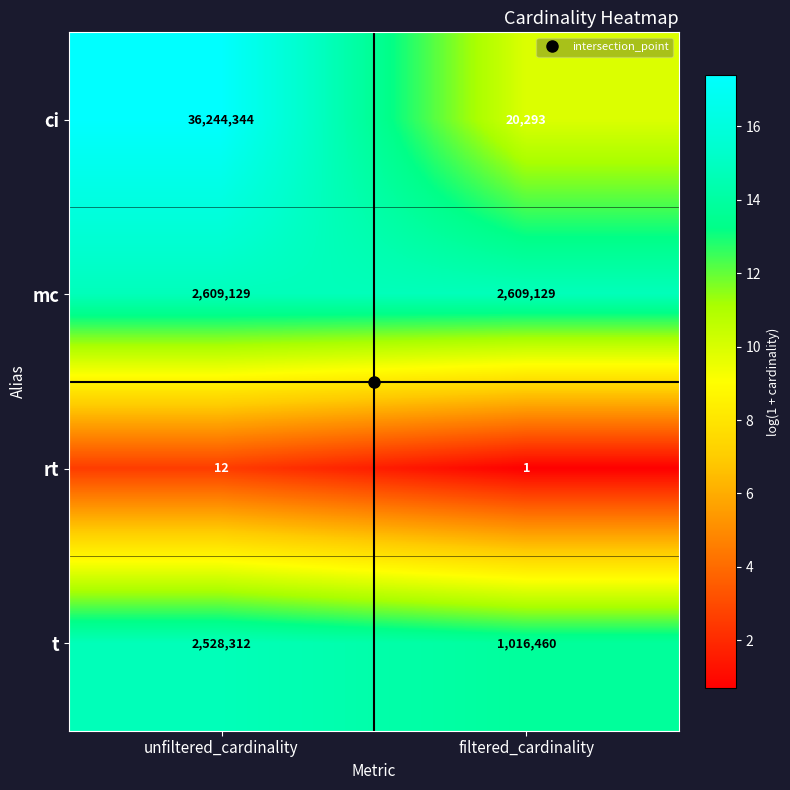

What is the sum of all mc values?

5218258